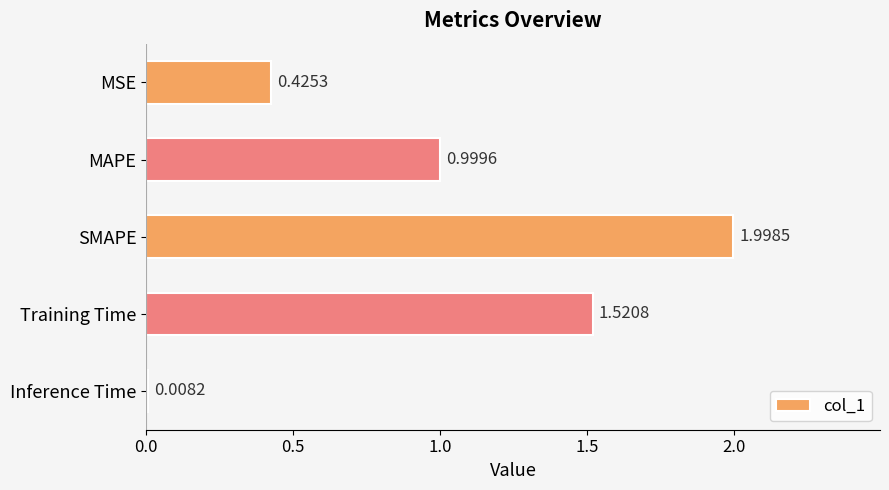

What is the change in value from MAPE to Training Time?

+0.5